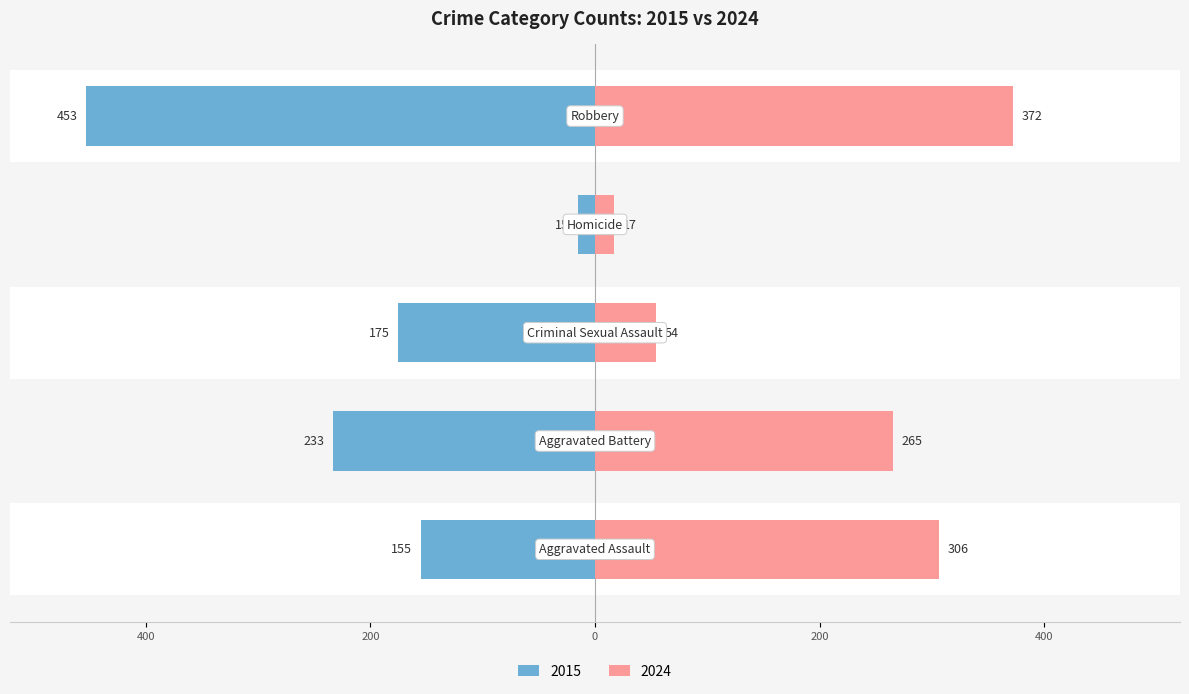

What is the average value?

-206